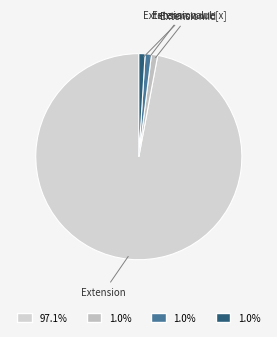

Which slice is the largest?

Extension